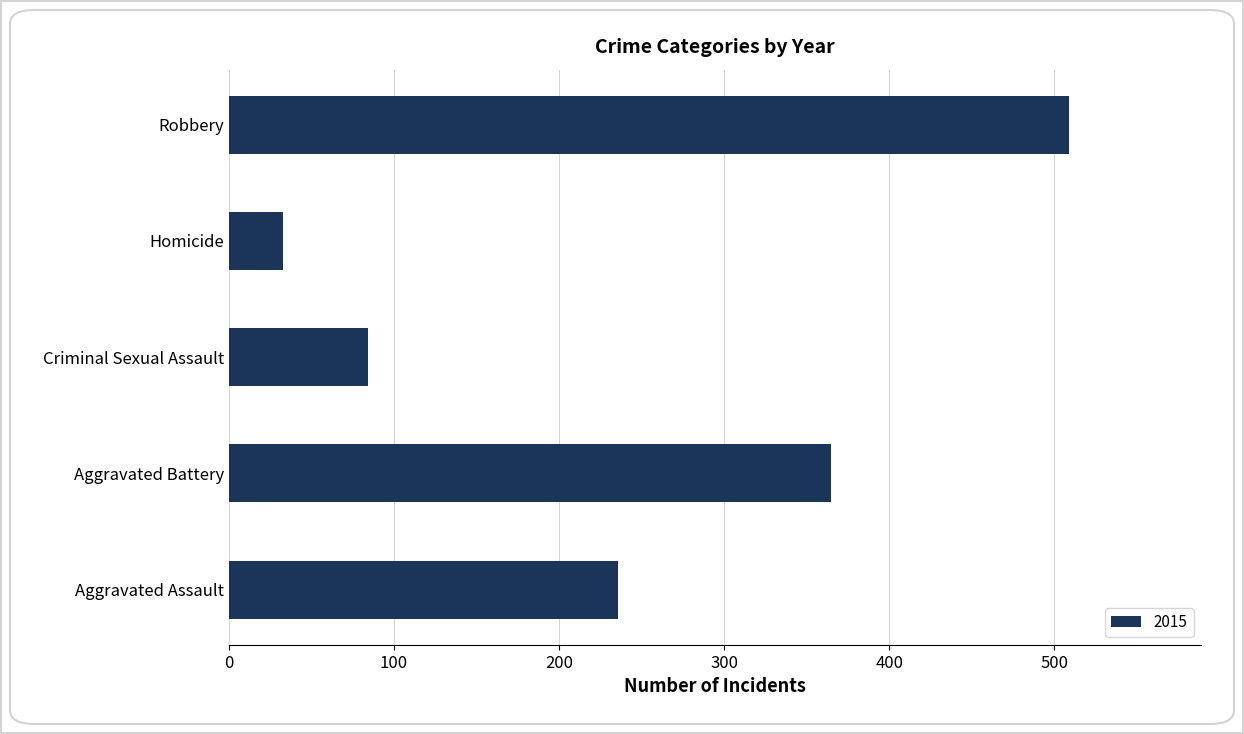

List the labels in order of value, largest first.

Robbery, Aggravated Battery, Aggravated Assault, Criminal Sexual Assault, Homicide